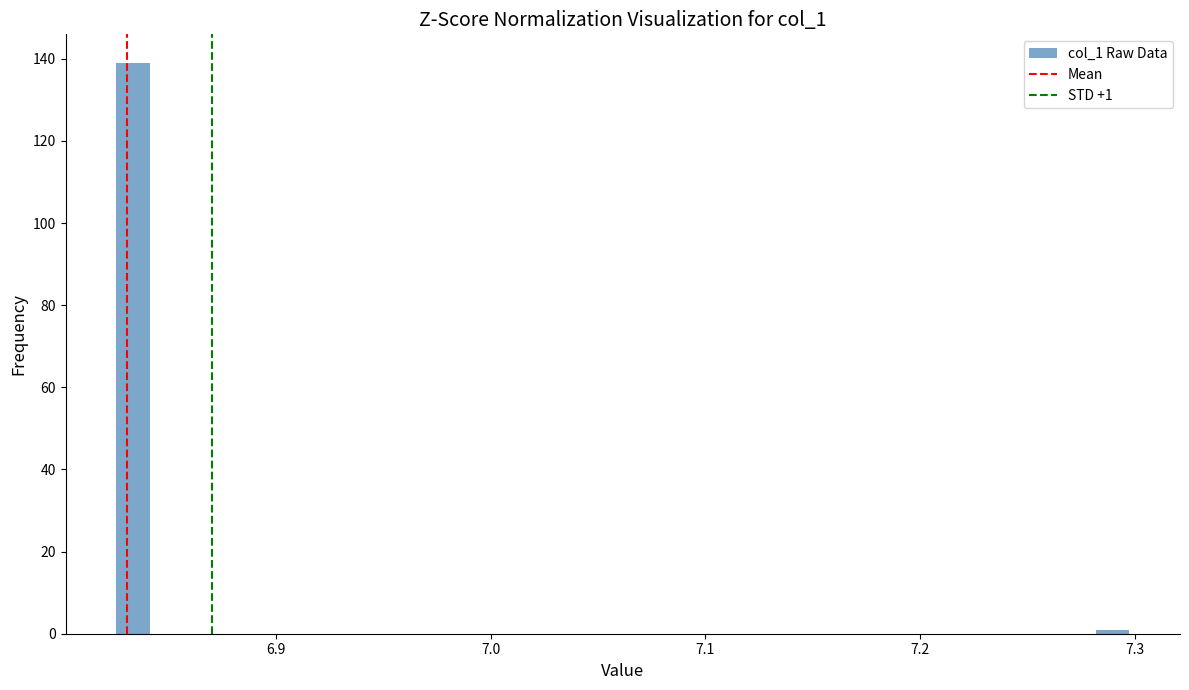

Around what value on the x-axis is the tallest bar? Give the approximate position of its centre, as read against the axis.

6.83